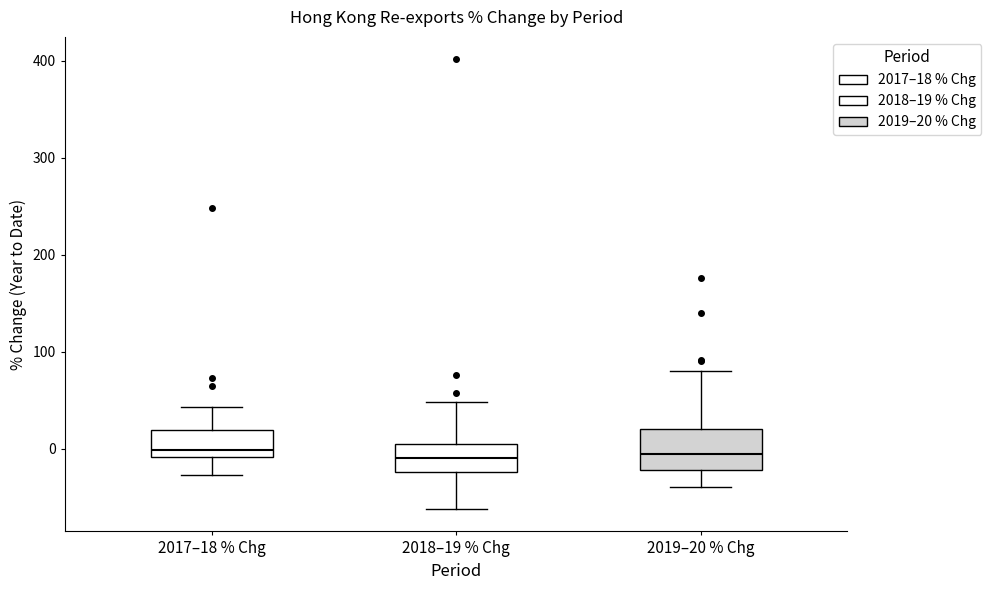

Which box is the tallest, from its lower edge to its upper edge?

2019–20 % Chg